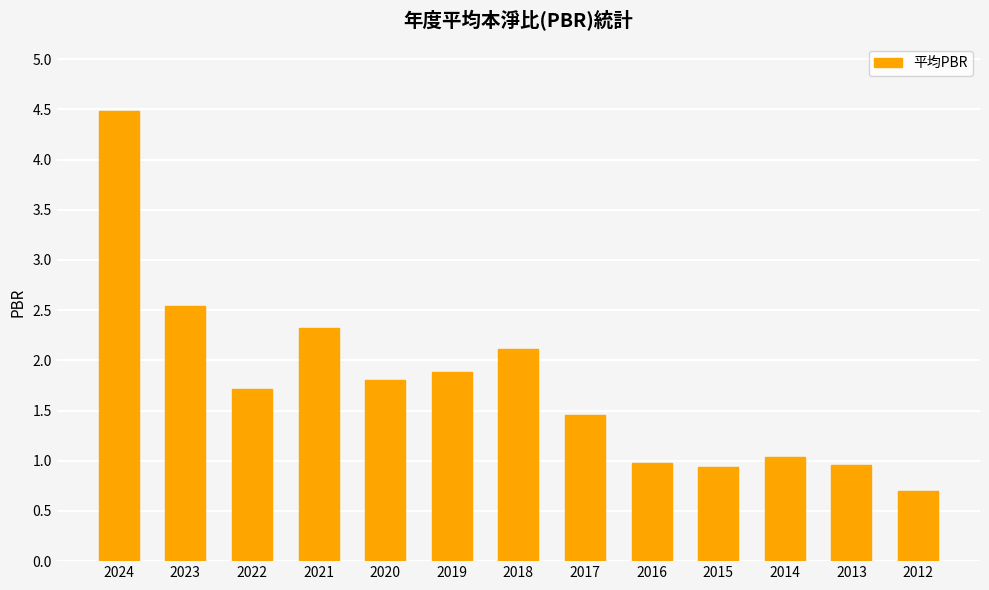

Which label corresponds to the smallest value in the chart?

2012